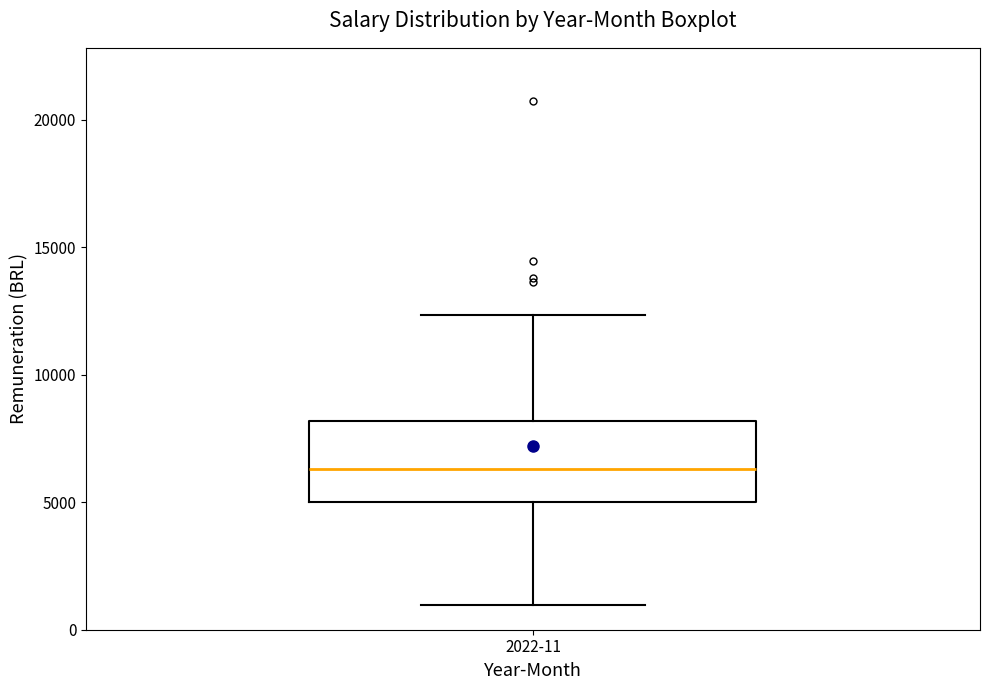

Where does the median line of the box for 2022-11 sit on the y-axis? The values are not printed on the chart, so give them approximately, as read against the axis.

6500